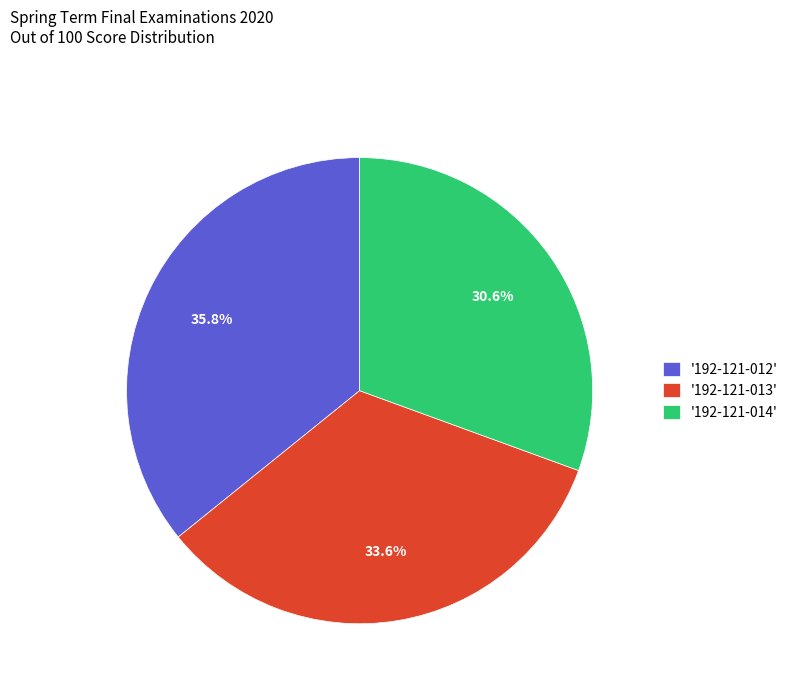

Combined, what portion of the pie is '192-121-013' and '192-121-014'?

64.2%